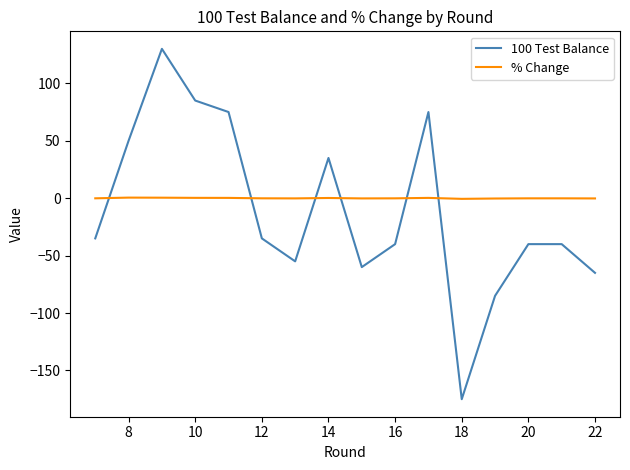

What is the lowest value of the % Change series?

-0.6